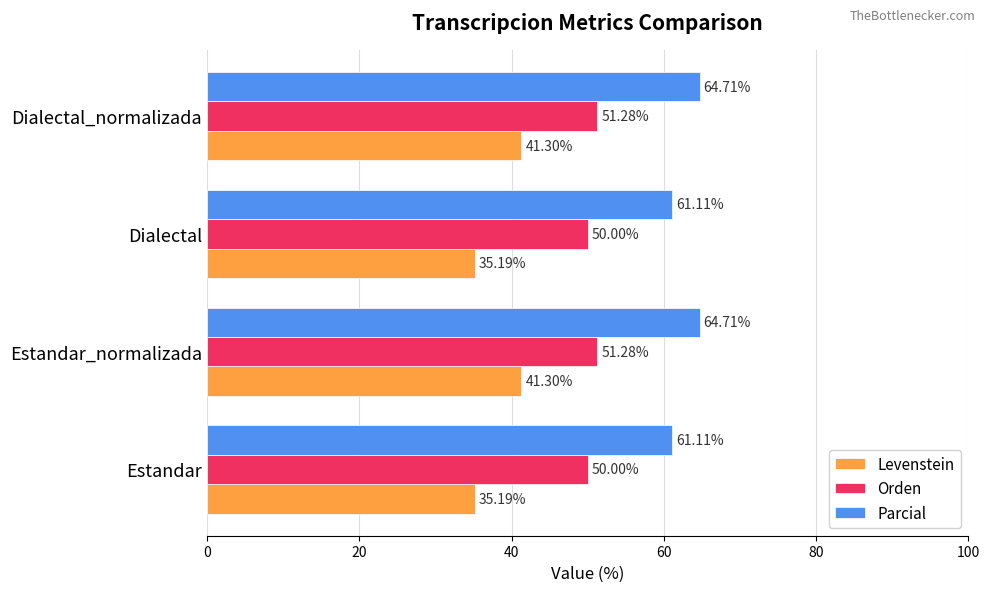

What is the difference between the highest and lowest values at Dialectal_normalizada?

23.4